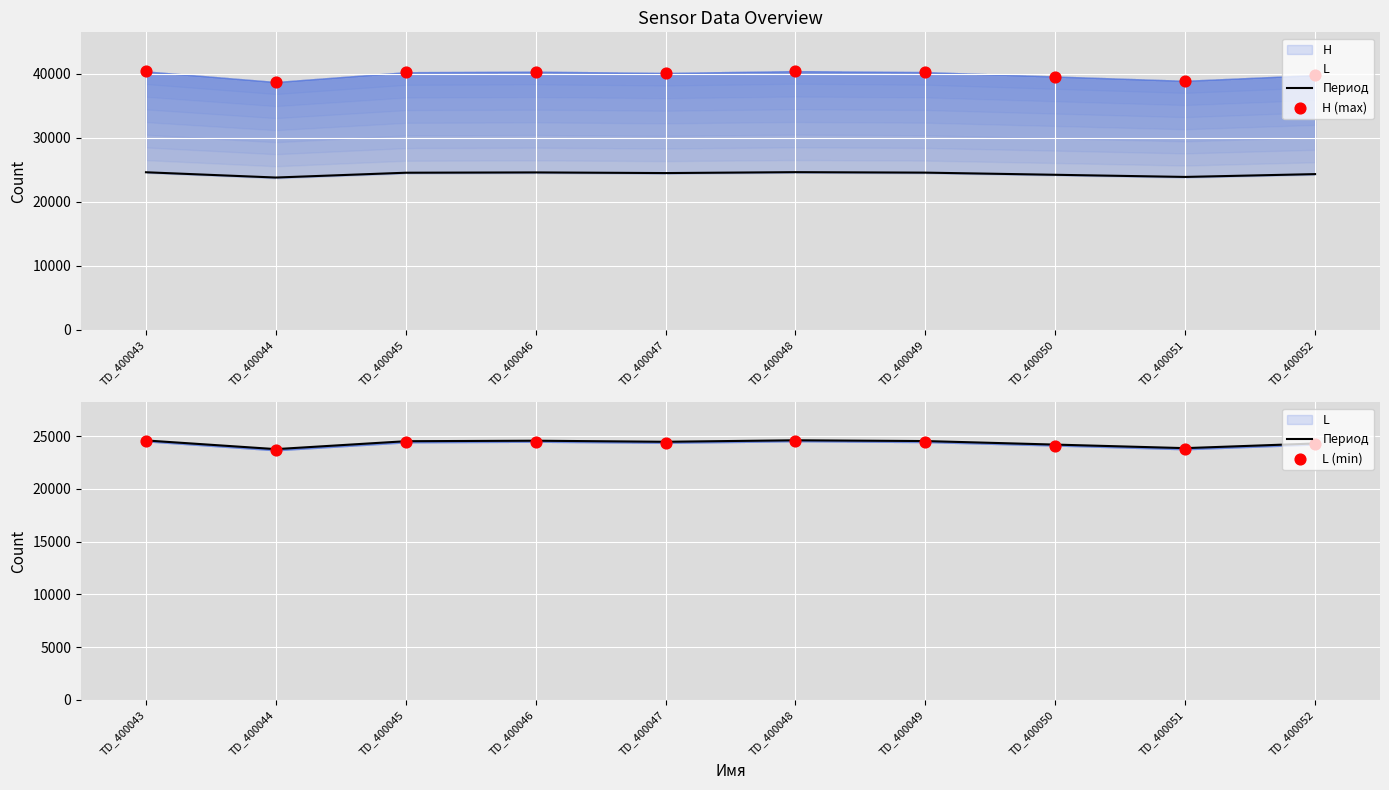

Is the value of H (max) at TD_400044 greater than the value of Период at TD_400050?

Yes